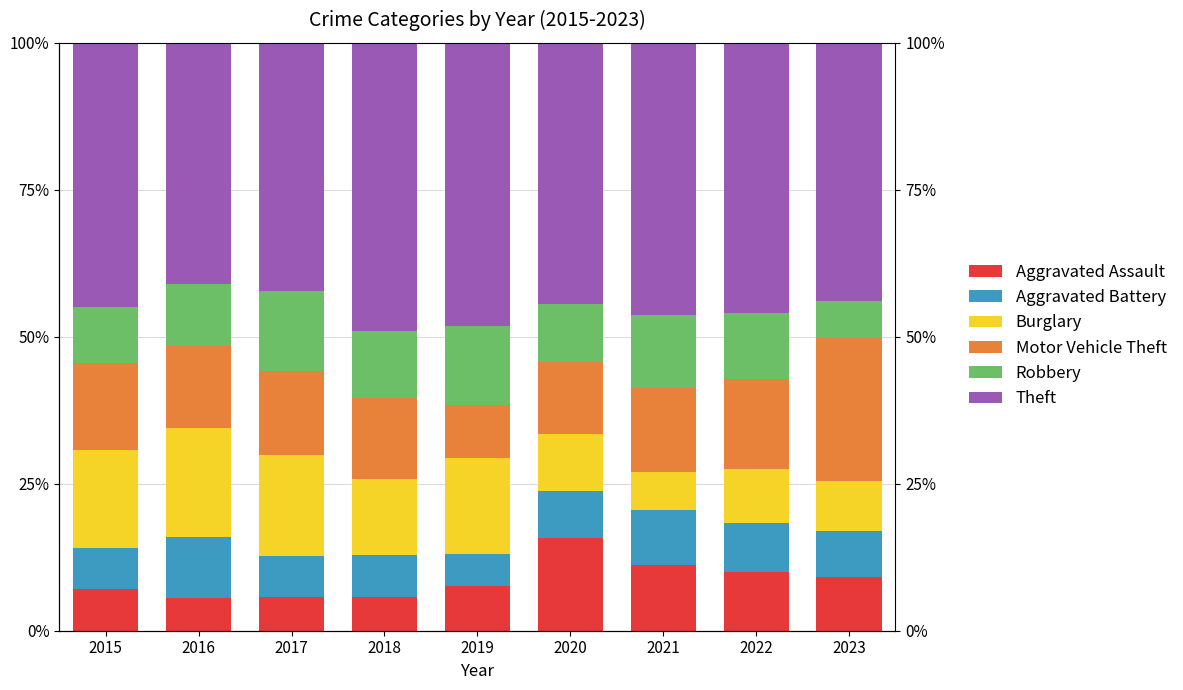

How many data points in Robbery are above 11?

5